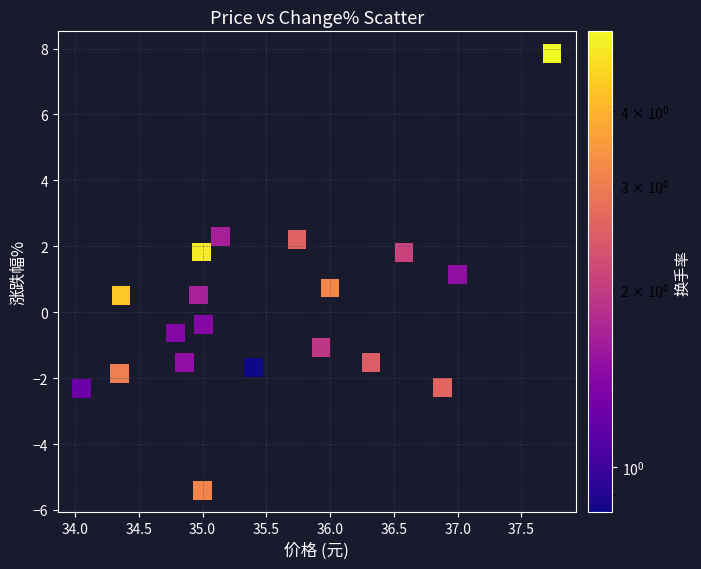

What is the range of X values (max minus min)?

3.7